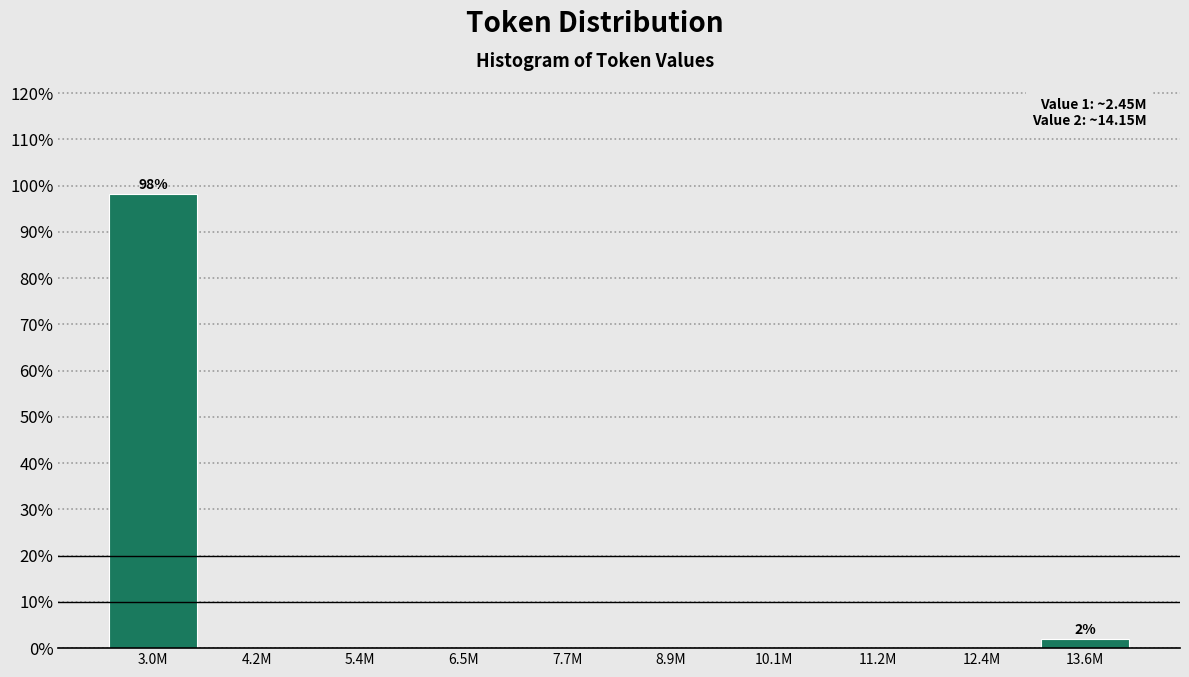

Reading left to right, what are all the values shown in this chart?

3.0M=98.1	4.2M=0.0	5.4M=0.0	6.5M=0.0	7.7M=0.0	8.9M=0.0	10.1M=0.0	11.2M=0.0	12.4M=0.0	13.6M=1.9